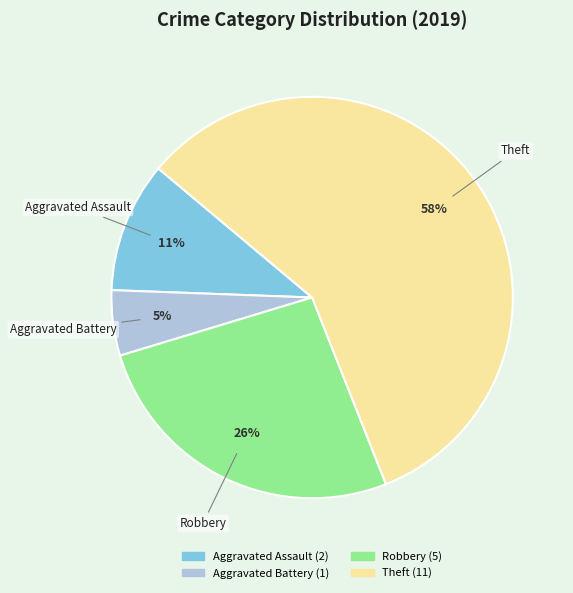

How many slices are in this pie chart?

4